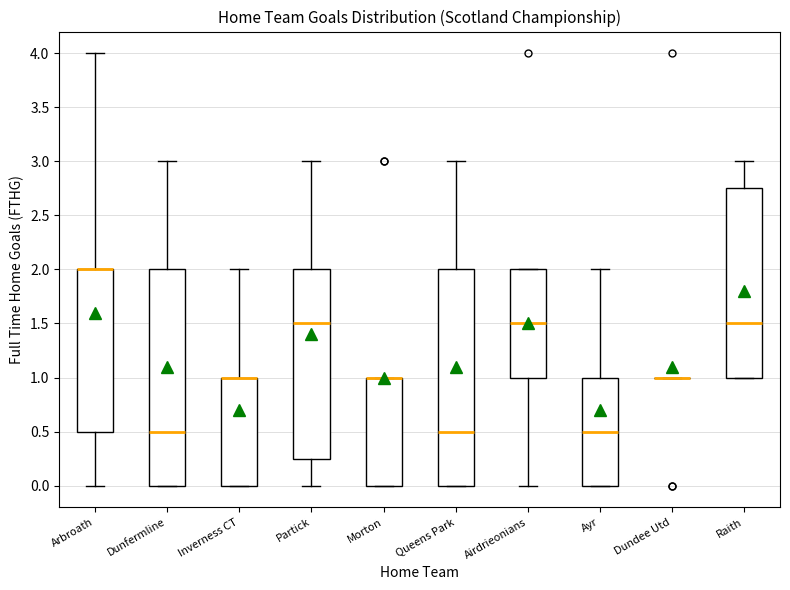

Reading left to right, read every box against the y-axis: the position of its median line, the range the box covers, and the ends of its whiskers. The values are not printed on the chart, so give them approximately, as read against the axis.

Arbroath: median 2.00 (drawn on the box's upper edge), box 0.50 to 2.00, whiskers 0.00 to 4.00
Dunfermline: median 0.50, box 0.00 to 2.00, whiskers 0.00 to 3.00
Inverness CT: median 1.00 (drawn on the box's upper edge), box 0.00 to 1.00, whiskers 0.00 to 2.00
Partick: median 1.50, box 0.25 to 2.00, whiskers 0.00 to 3.00
Morton: median 1.00 (drawn on the box's upper edge), box 0.00 to 1.00, whiskers 0.00 to 1.00
Queens Park: median 0.50, box 0.00 to 2.00, whiskers 0.00 to 3.00
Airdrieonians: median 1.50, box 1.00 to 2.00, whiskers 0.00 to 2.00
Ayr: median 0.50, box 0.00 to 1.00, whiskers 0.00 to 2.00
Dundee Utd: box collapsed to a line at 1.00, whiskers 1.00 to 1.00
Raith: median 1.50, box 1.00 to 2.75, whiskers 1.00 to 3.00